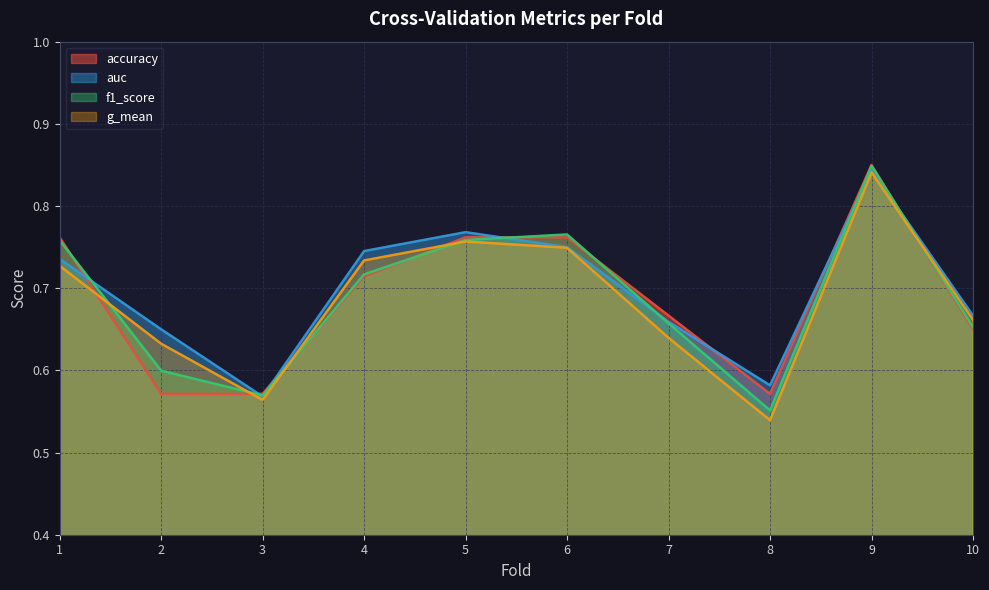

After their last crossing, which series has the higher values: g_mean or f1_score?

g_mean